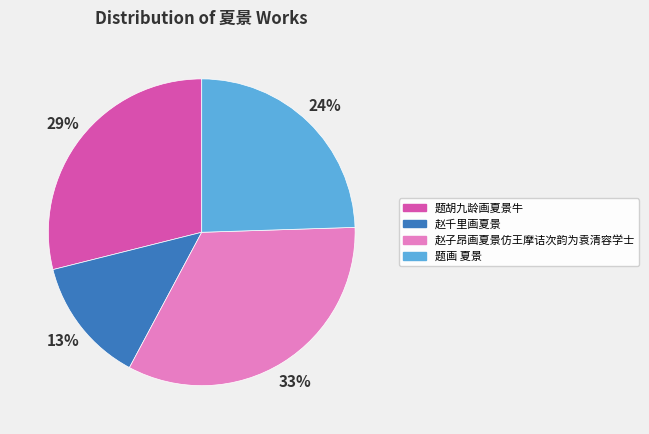

Between 赵子昂画夏景仿王摩诘次韵为袁清容学士 and 赵千里画夏景, which is larger?

赵子昂画夏景仿王摩诘次韵为袁清容学士